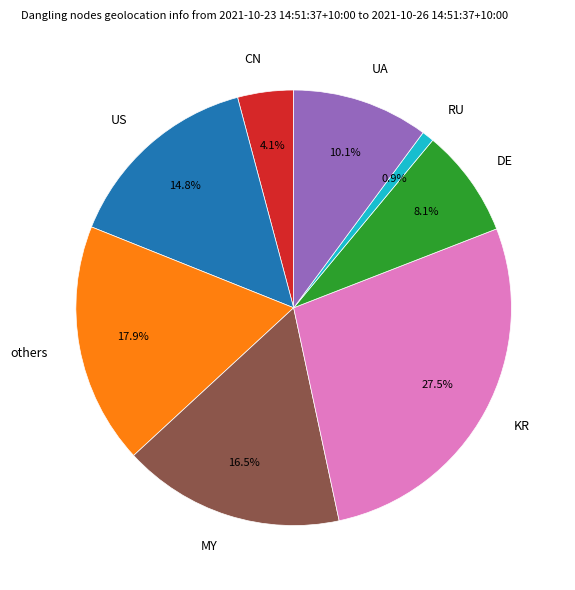

Is others the majority of the pie?

No